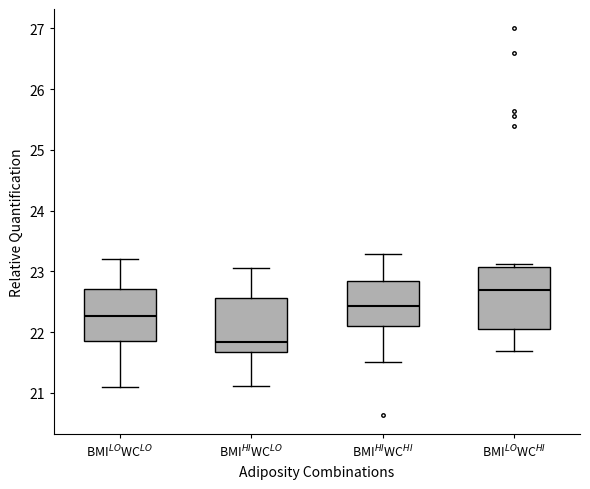

Which box has the highest median line?

BMI$^{LO}$WC$^{HI}$